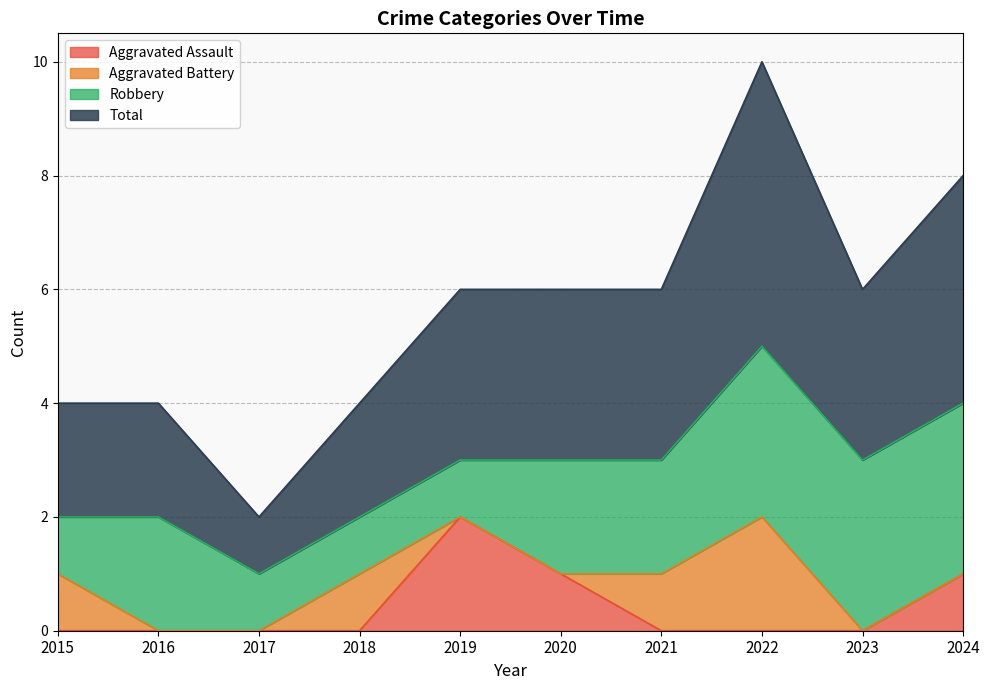

What is the average value of the Total series?

3